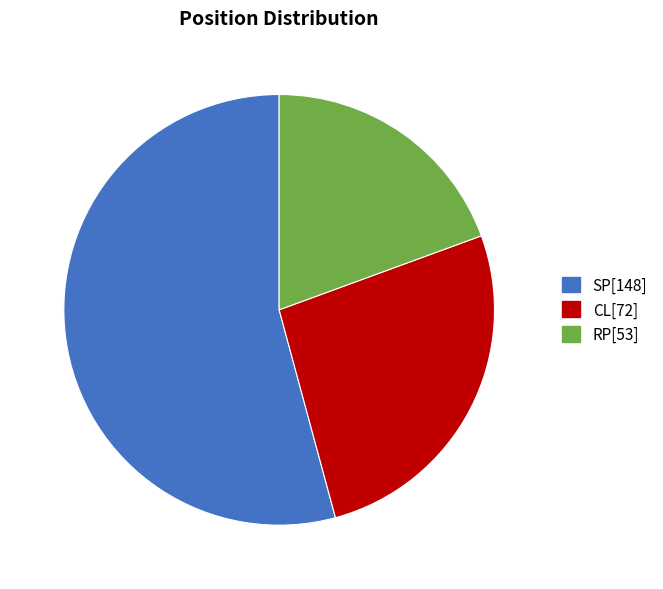

The SP slice represents 45% of the pie. True or false?

False